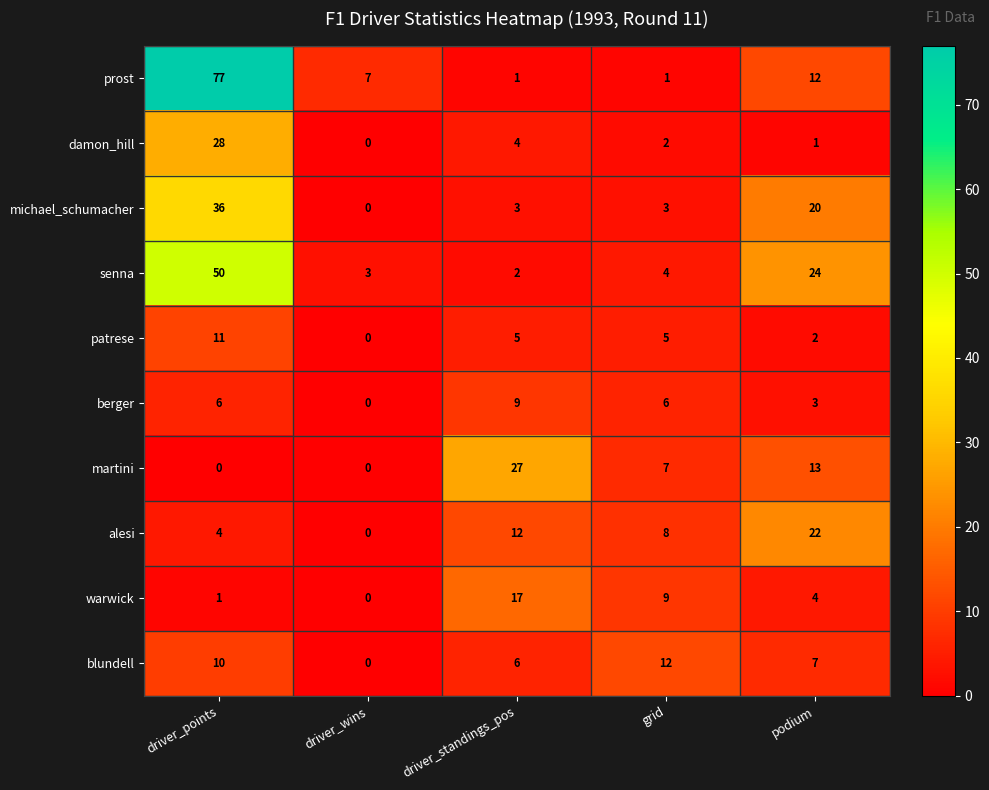

Which series has the widest spread of values?

prost